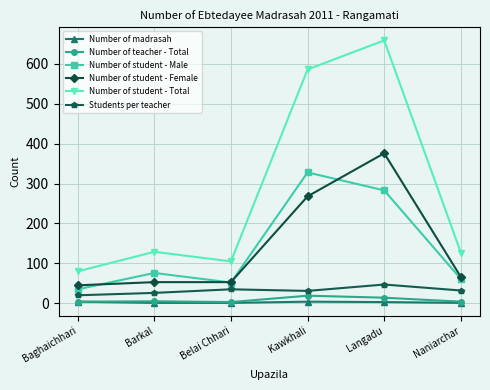

How many data points in Students per teacher are less than 32?

3